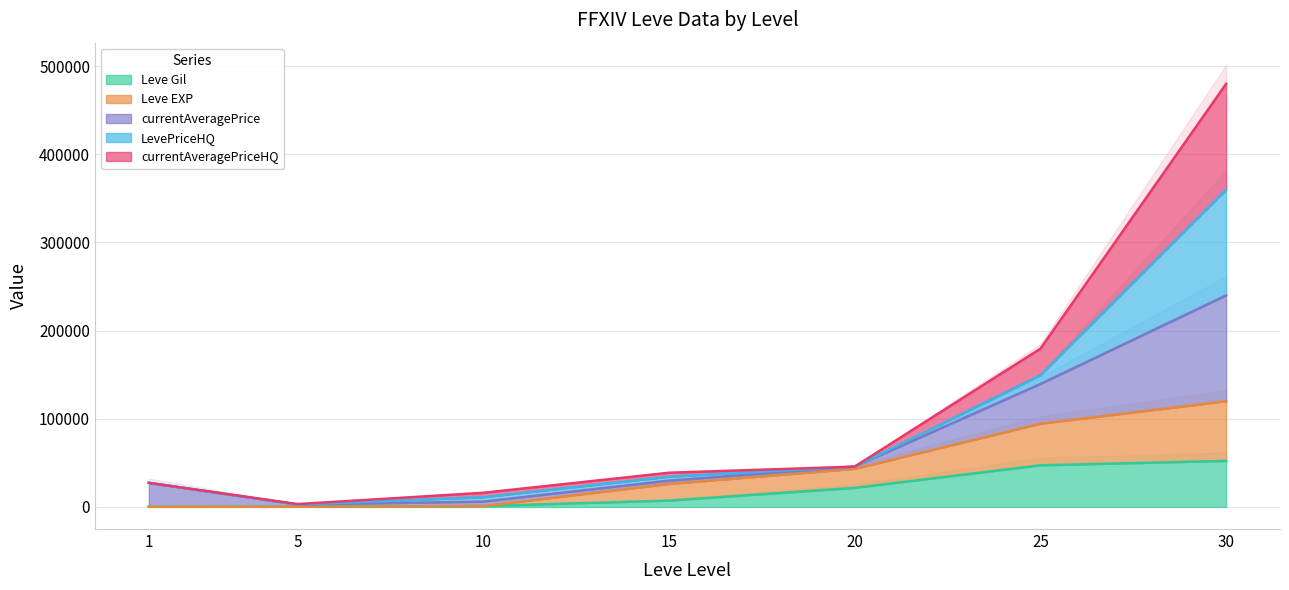

What is the value of the currentAveragePriceHQ point at the 2nd from the left?

3232.0